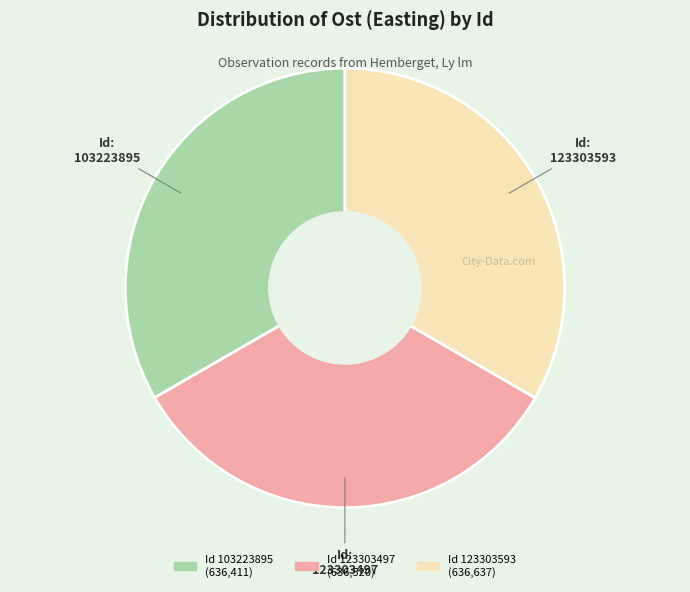

Is there a majority slice in this chart?

No